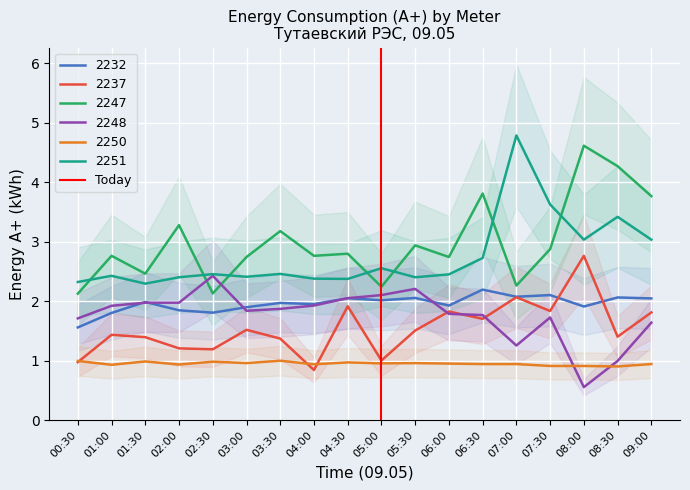

How many values are between 0 and 1?

2